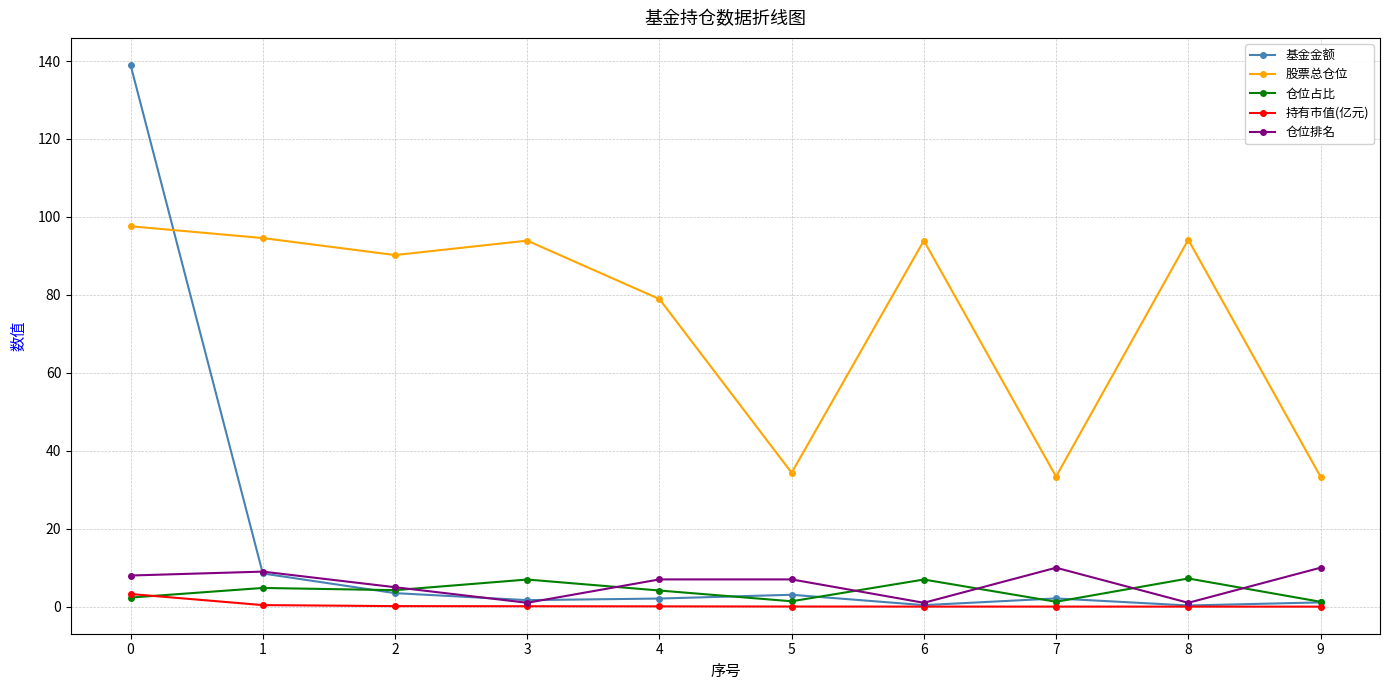

What is the spread (max minus min) of values at 8?

94.1